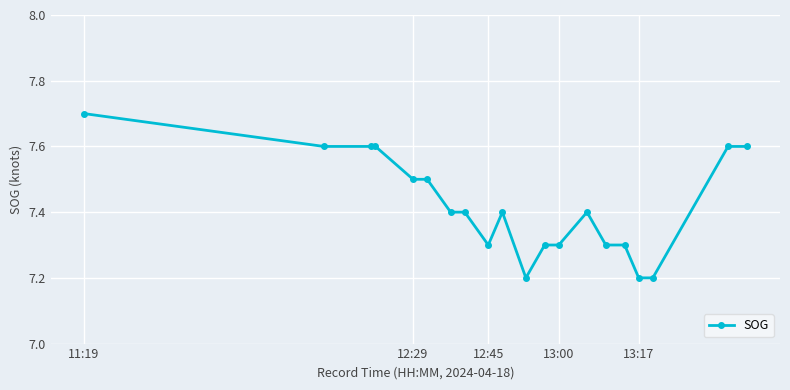

True or false: the data has more than 1 interior local peaks.

True